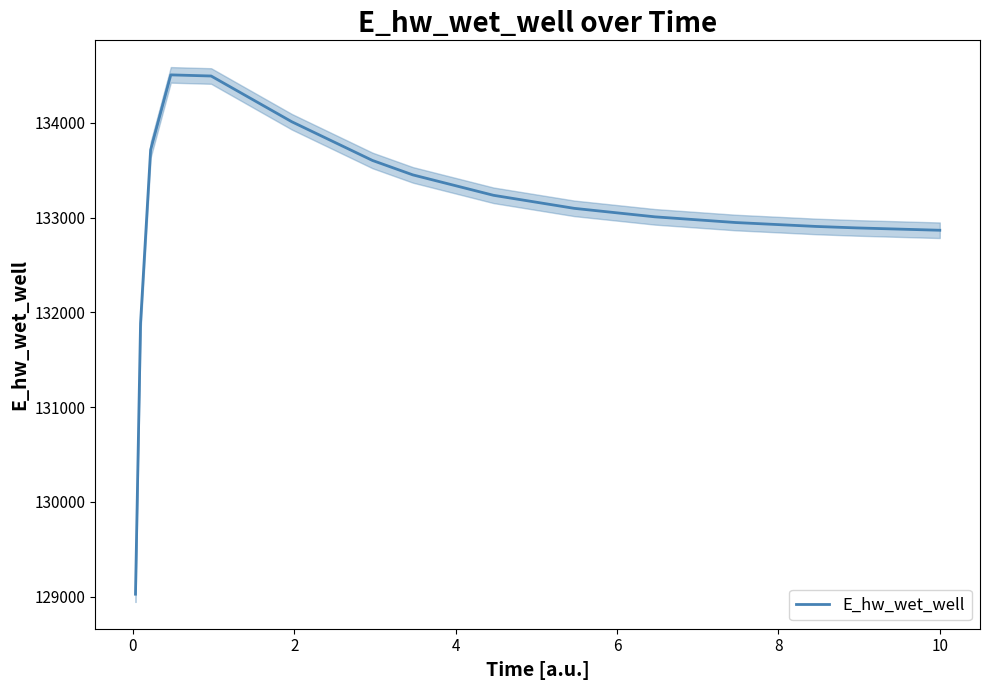

How many points are higher than both their immediate neighbors (excluding endpoints)?

1